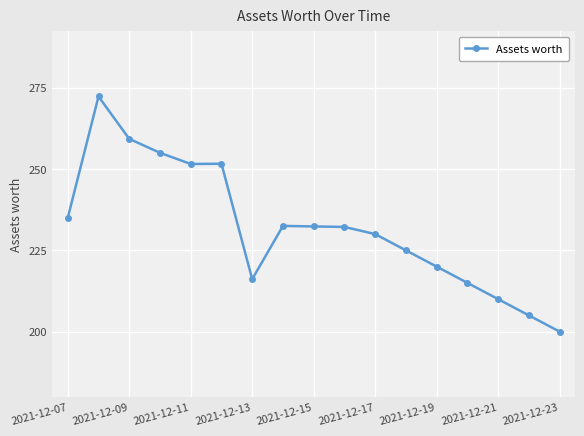

What is the value of the 5th point from the left?

251.6